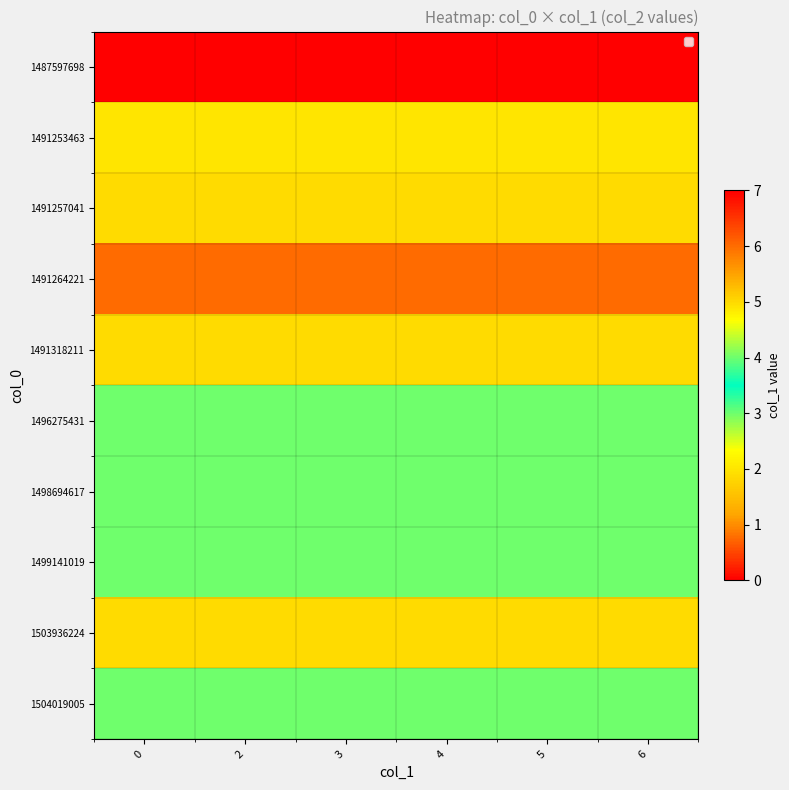

Reading left to right, extract all data points from this chart.

1487597698: 0=0	2=0	3=0	4=0	5=0	6=0
1491253463: 0=2	2=2	3=2	4=2	5=2	6=2
1491257041: 0=5	2=5	3=5	4=5	5=5	6=5
1491264221: 0=6	2=6	3=6	4=6	5=6	6=6
1491318211: 0=5	2=5	3=5	4=5	5=5	6=5
1496275431: 0=4	2=4	3=4	4=4	5=4	6=4
1498694617: 0=3	2=3	3=3	4=3	5=3	6=3
1499141019: 0=4	2=4	3=4	4=4	5=4	6=4
1503936224: 0=5	2=5	3=5	4=5	5=5	6=5
1504019005: 0=4	2=4	3=4	4=4	5=4	6=4